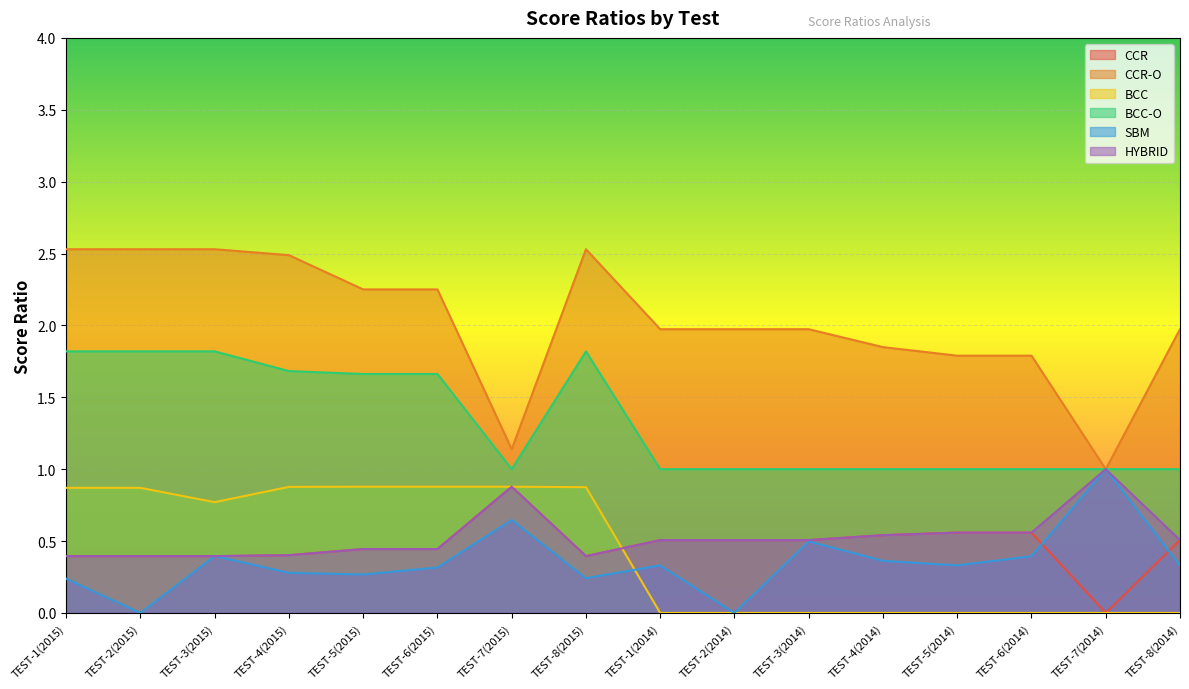

True or false: HYBRID has more than 2 interior local peaks.

True